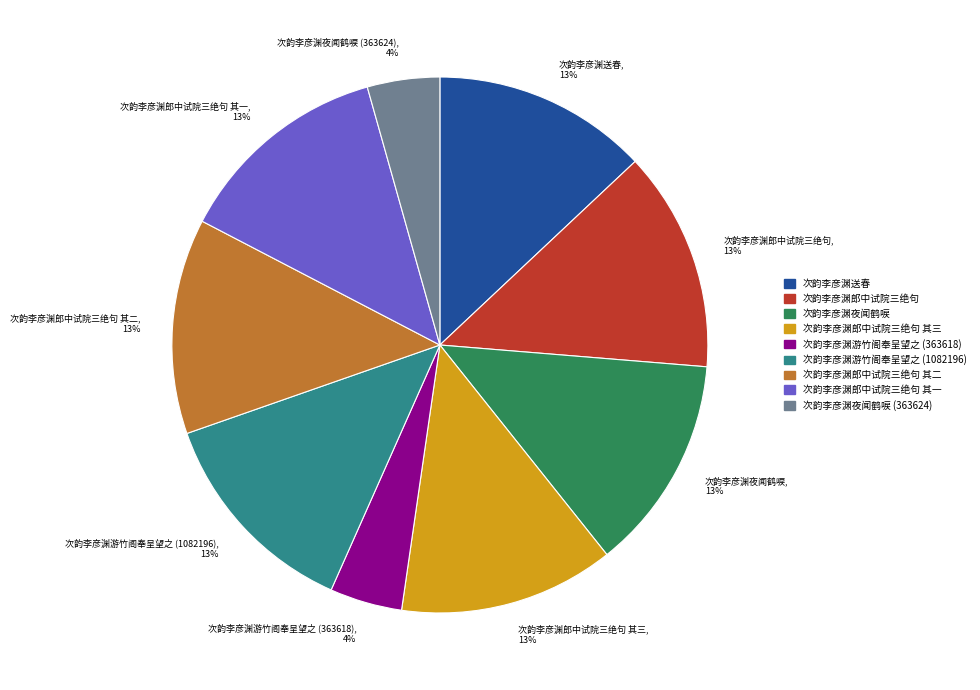

Is it true that 次韵李彦渊游竹阁奉呈望之 (363618), 4% is 4% of the pie?

True